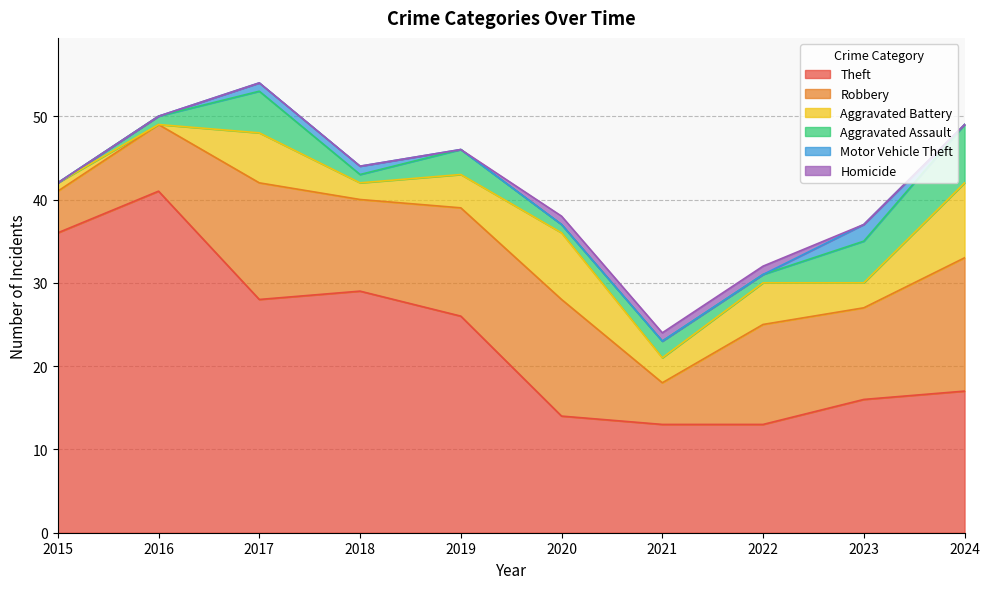

True or false: Homicide has a value of 0 at 2019.

True